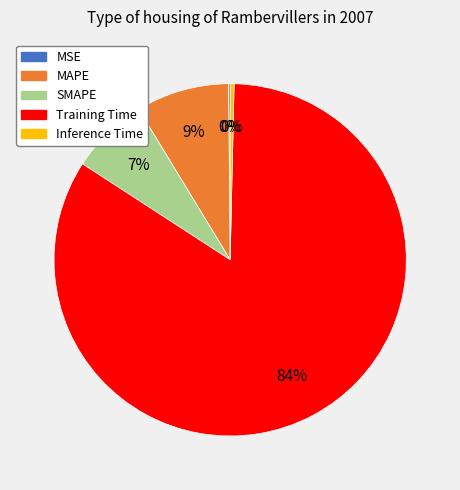

Is the sum of MAPE and SMAPE greater than half?

No